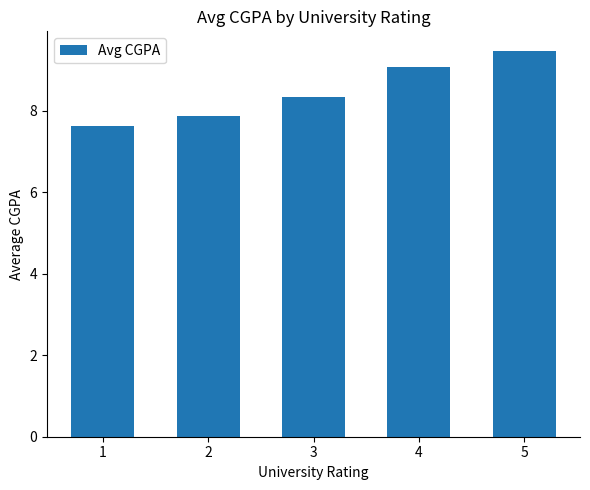

Rank the categories by value from highest to lowest.

5, 4, 3, 2, 1